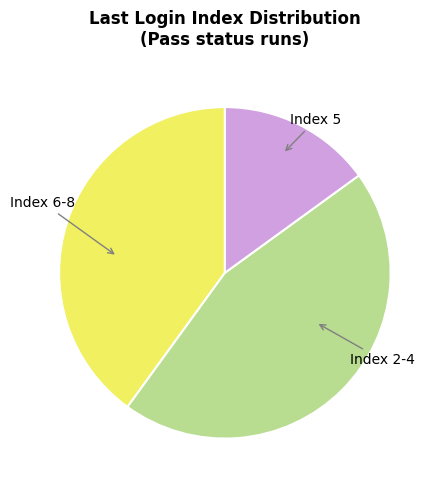

Is there a majority slice in this chart?

No